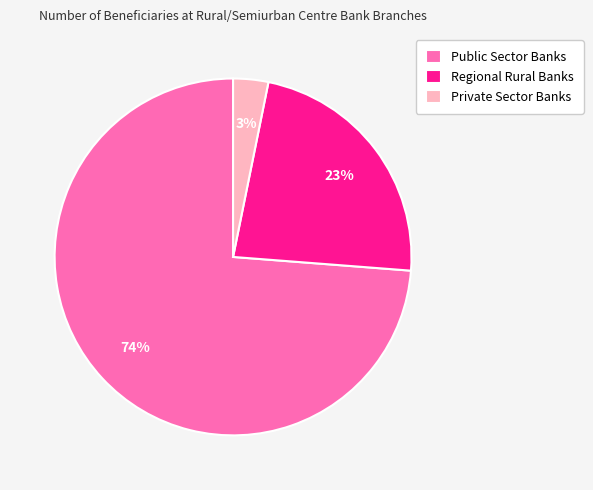

Rank the categories by value from lowest to highest.

Private Sector Banks, Regional Rural Banks, Public Sector Banks